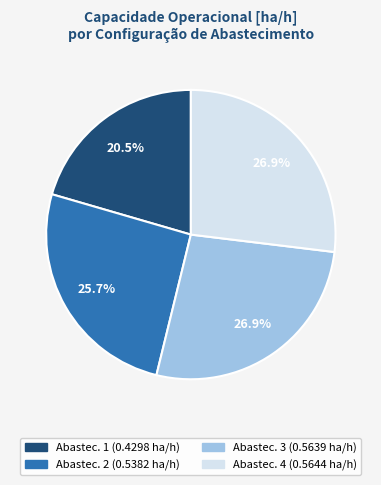

Do Abastec. 2 (0.5382 ha/h) and Abastec. 1 (0.4298 ha/h) together represent more than half of the pie?

No